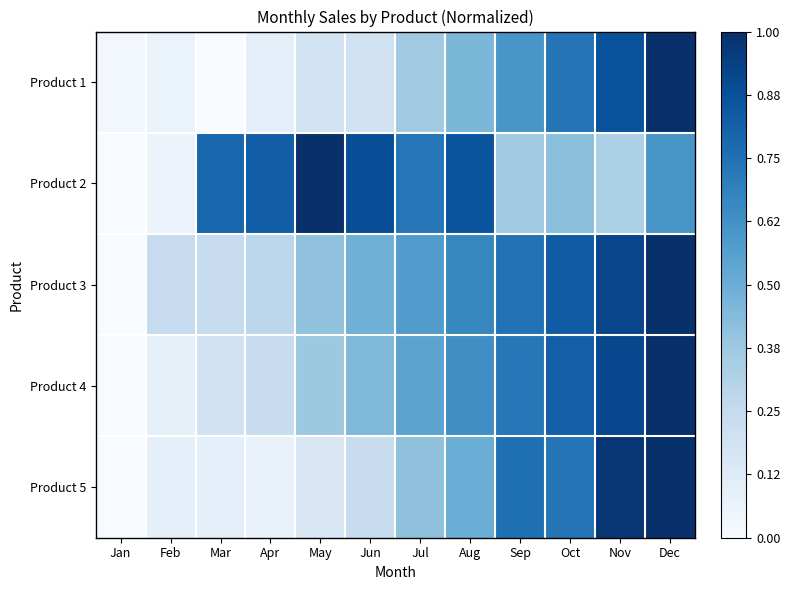

At how many categories does at least one series exceed 0?

12